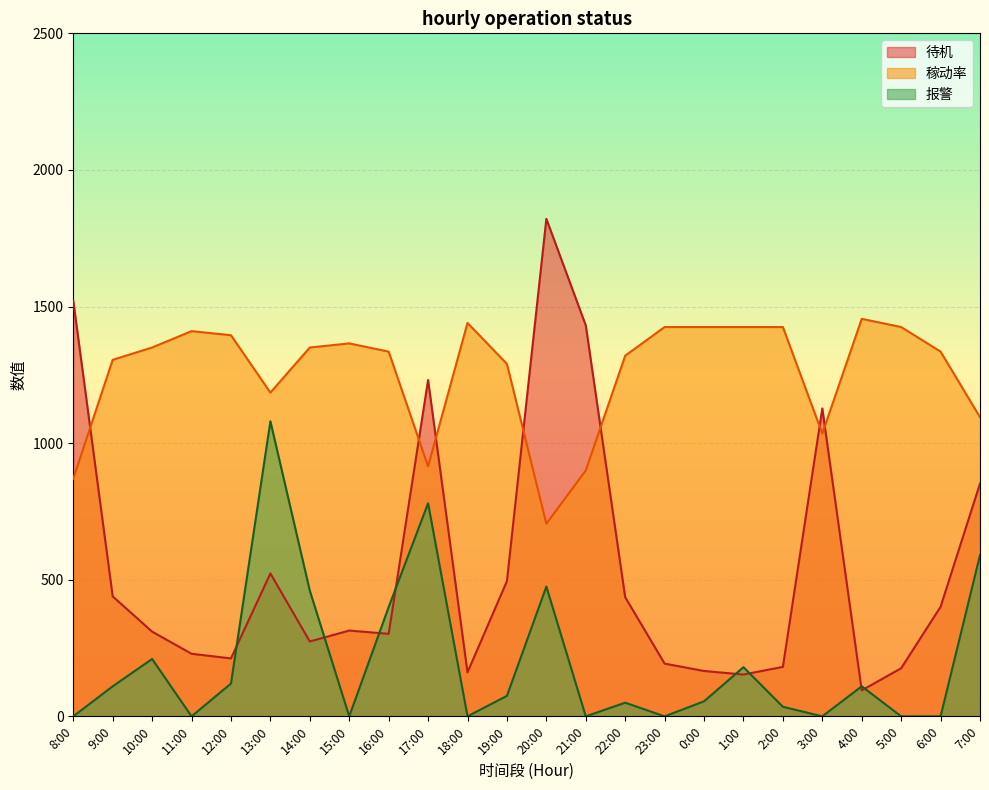

What is the value of the 待机 point at the 5th from the left?

212